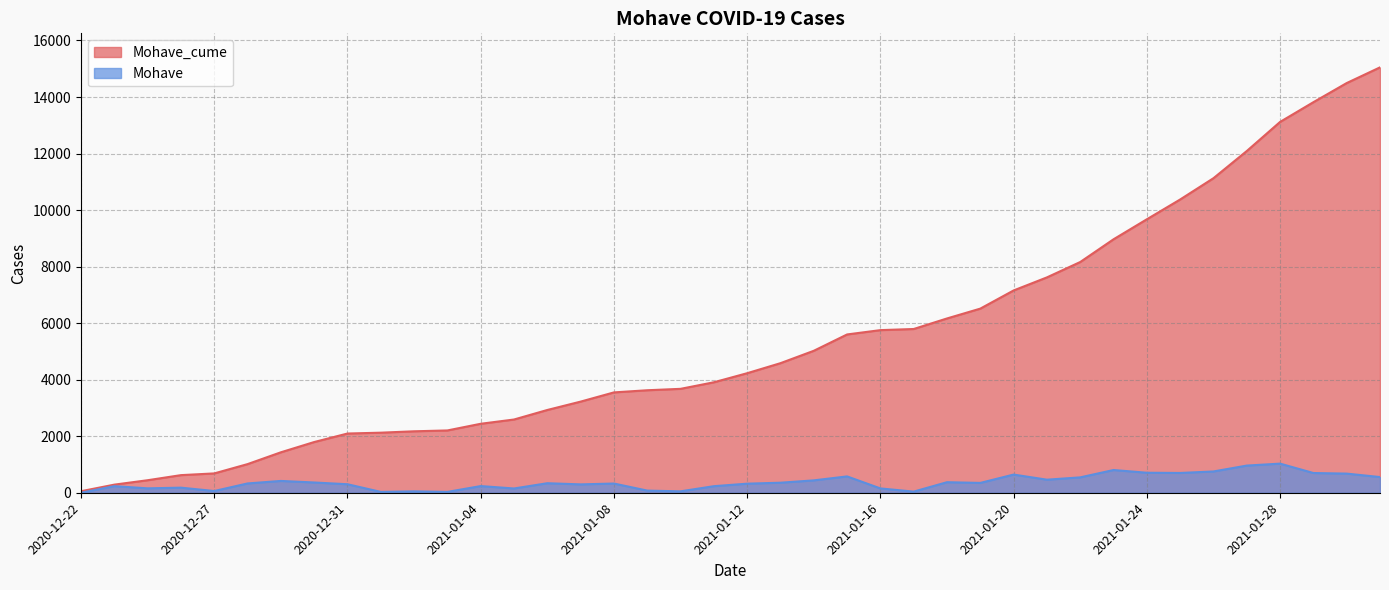

What is the difference between the Mohave_cume values at 2021-01-04 and 2021-01-17?

3353